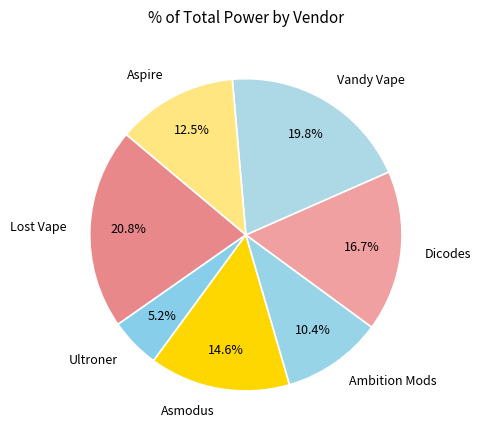

Combined, do Dicodes and Ambition Mods account for over 50%?

No